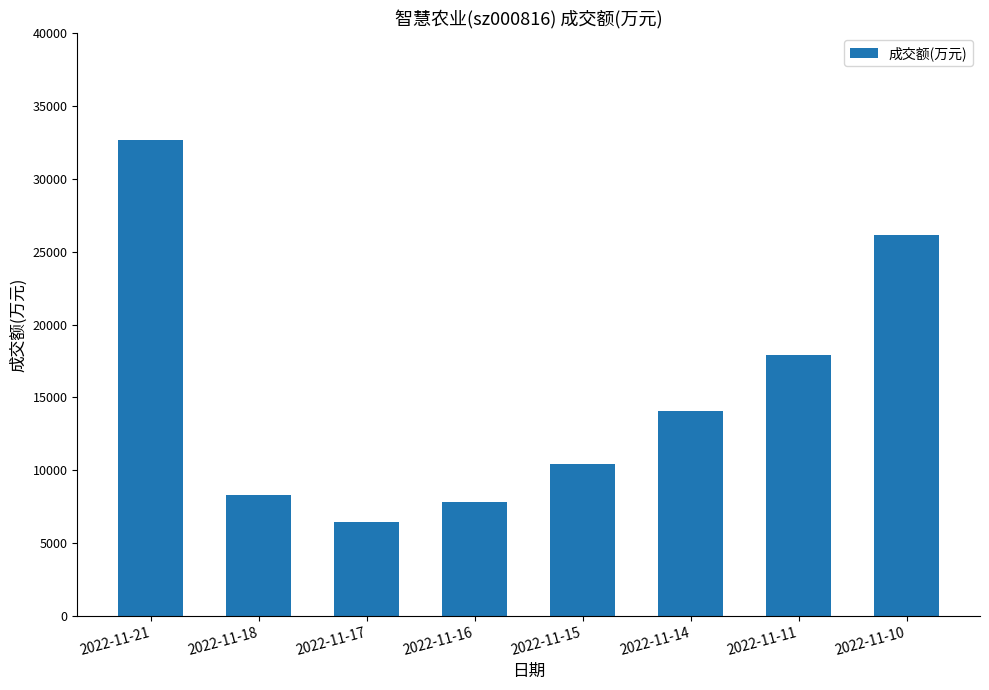

At which category does the chart reach its peak across all series?

2022-11-21